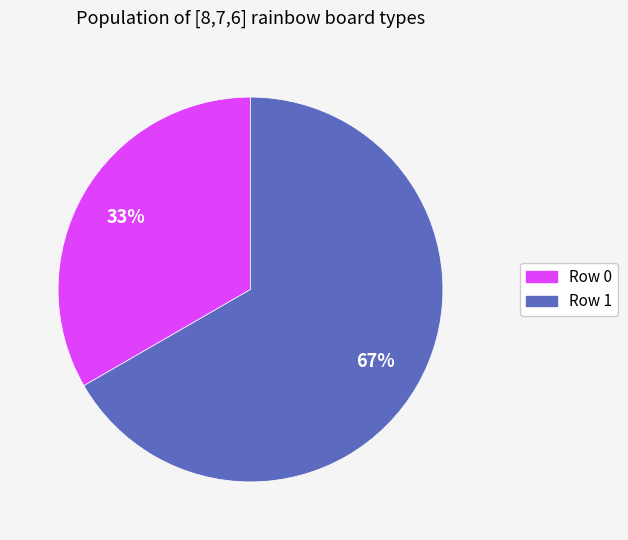

Between Row 1 and Row 0, which is larger?

Row 1